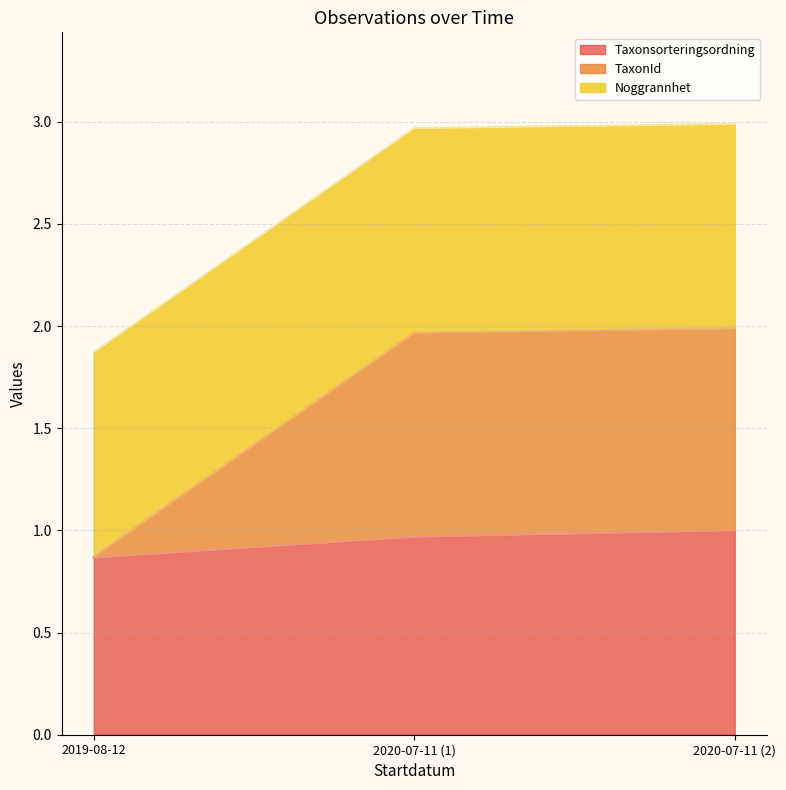

Count the Id values in the range 1 to 2.

1